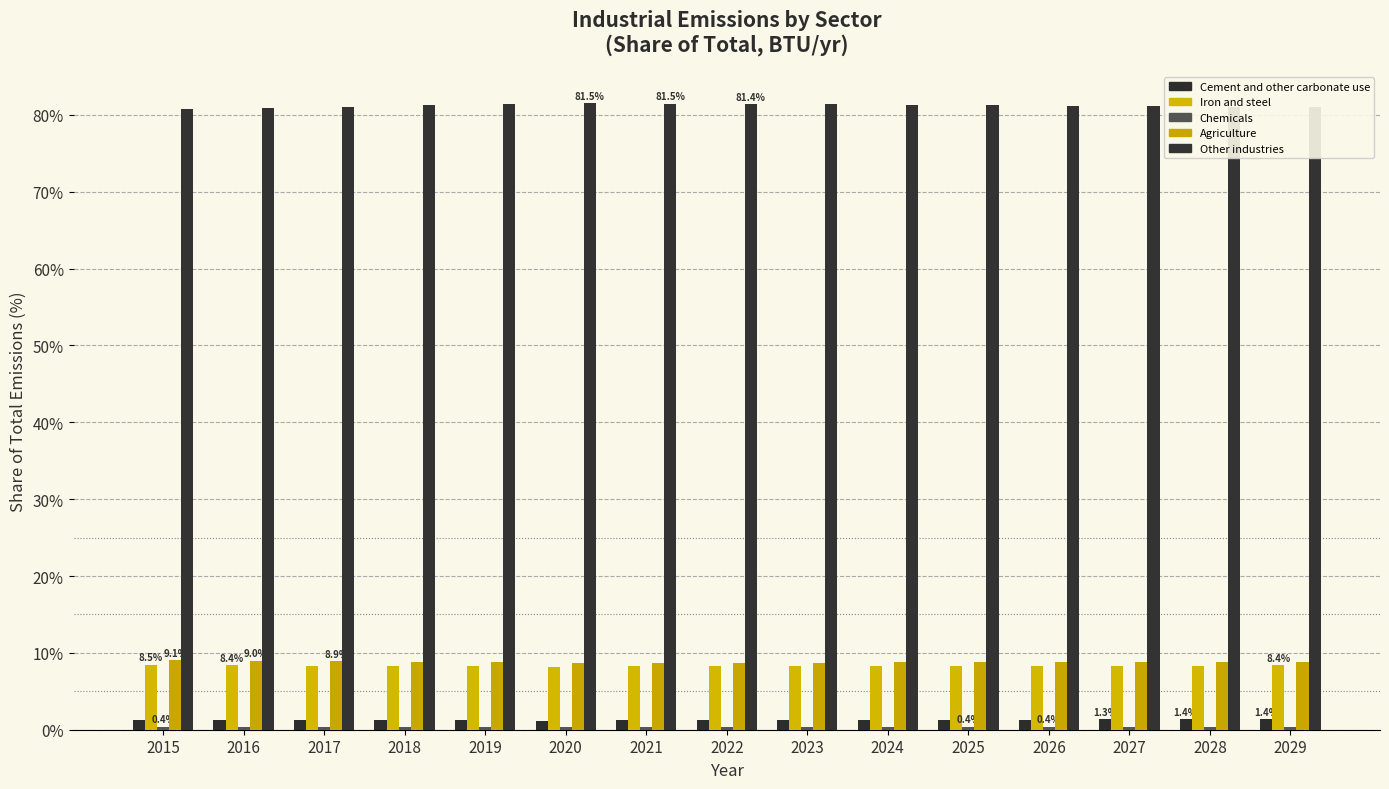

What is the value of the Cement and other carbonate use bar at the 6th from the left?

1.2